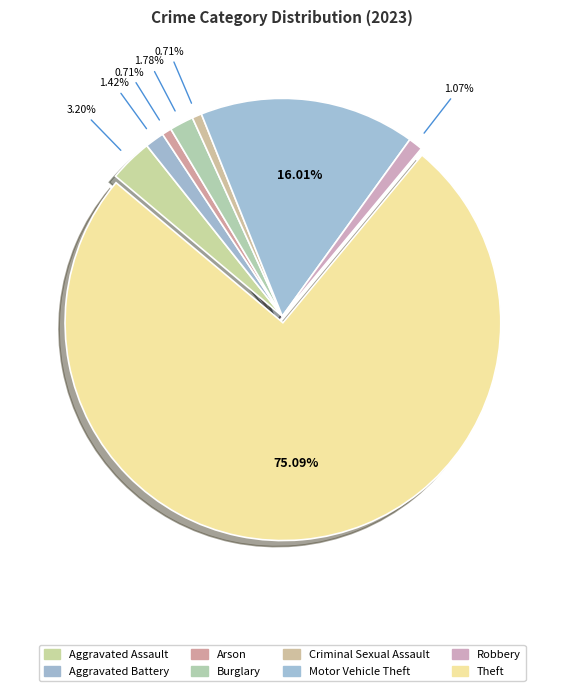

Is Theft the majority of the pie?

Yes